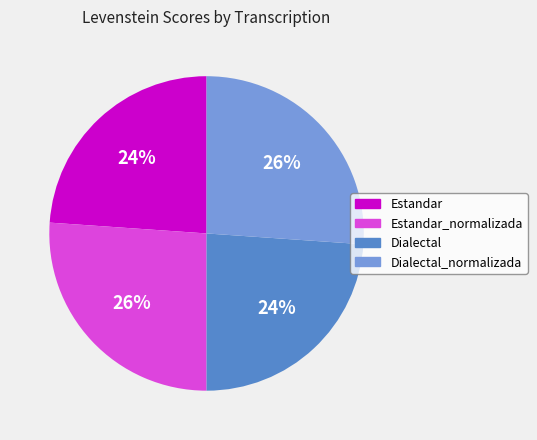

Does any single category account for the majority?

No